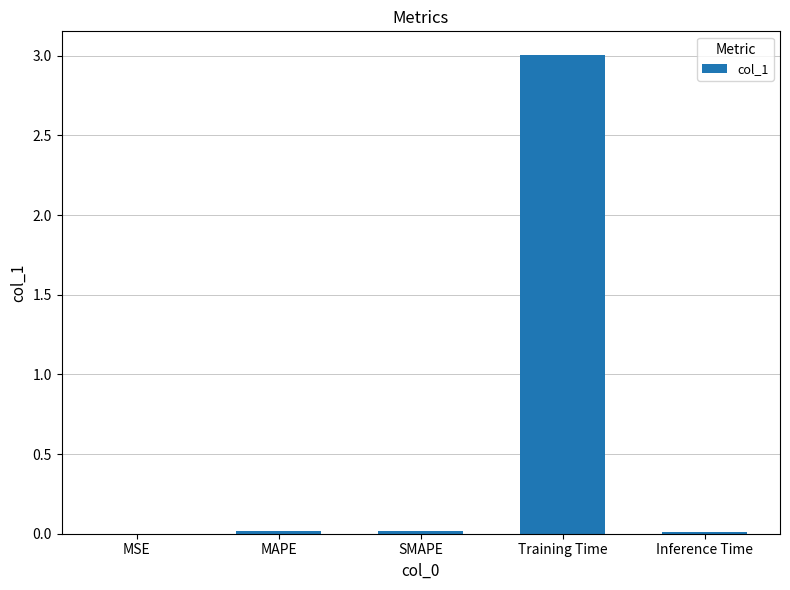

What is the maximum value shown in the chart?

3.0